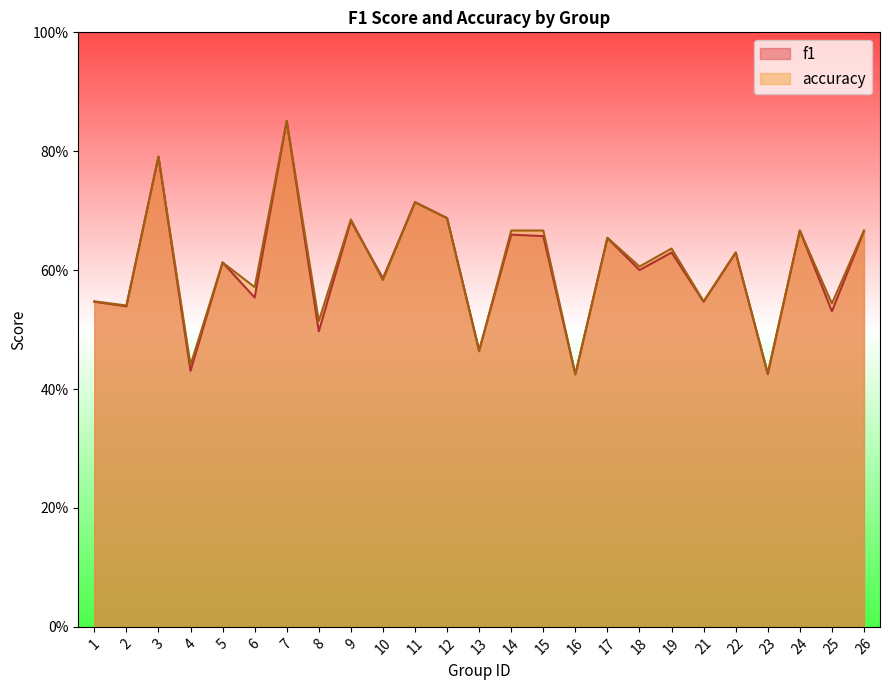

In accuracy, how many points are higher than both neighbors (excluding endpoints)?

9